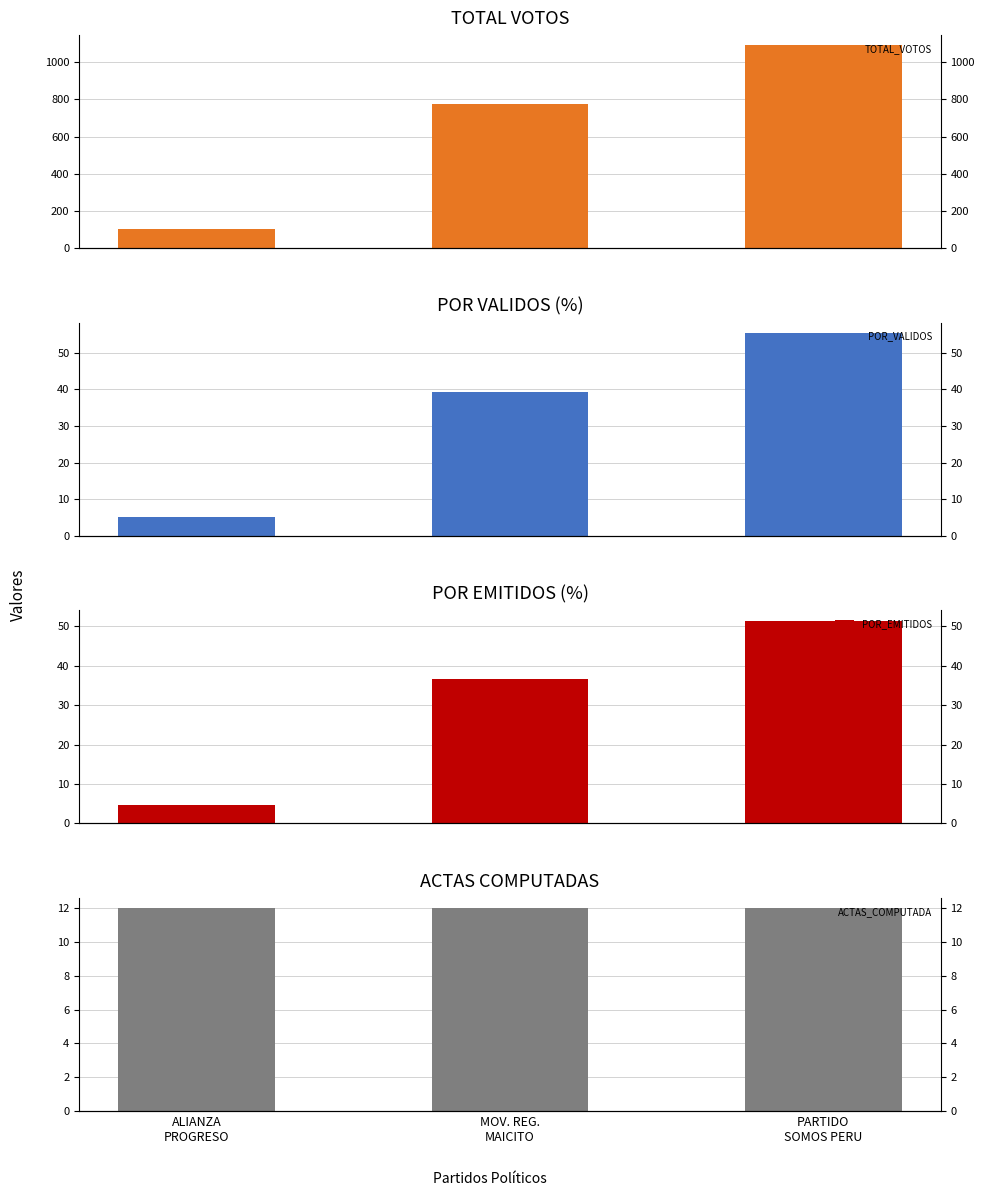

What is the maximum value for ACTAS_COMPUTADA?

12.0